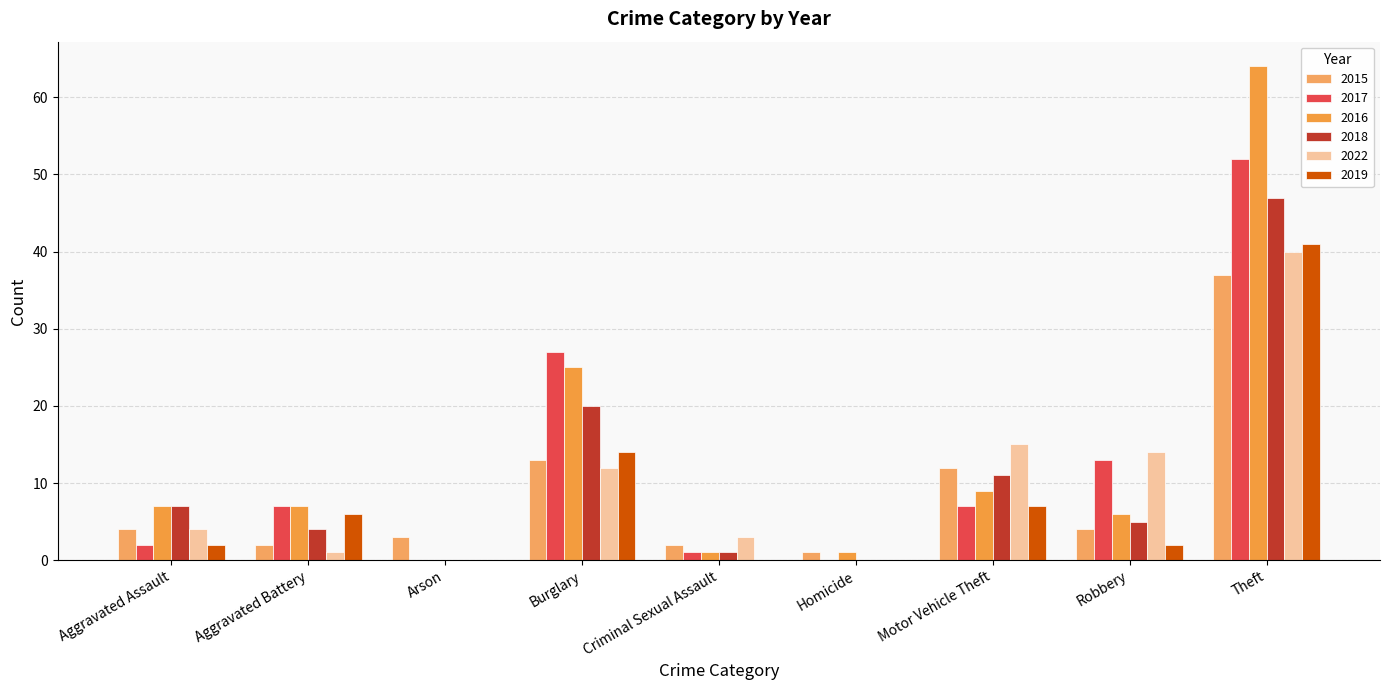

How many groups of bars are there?

9